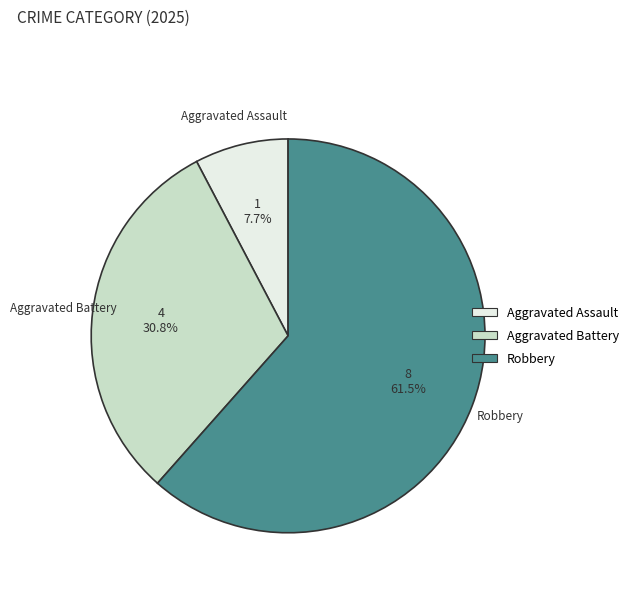

Is there a majority slice in this chart?

Yes